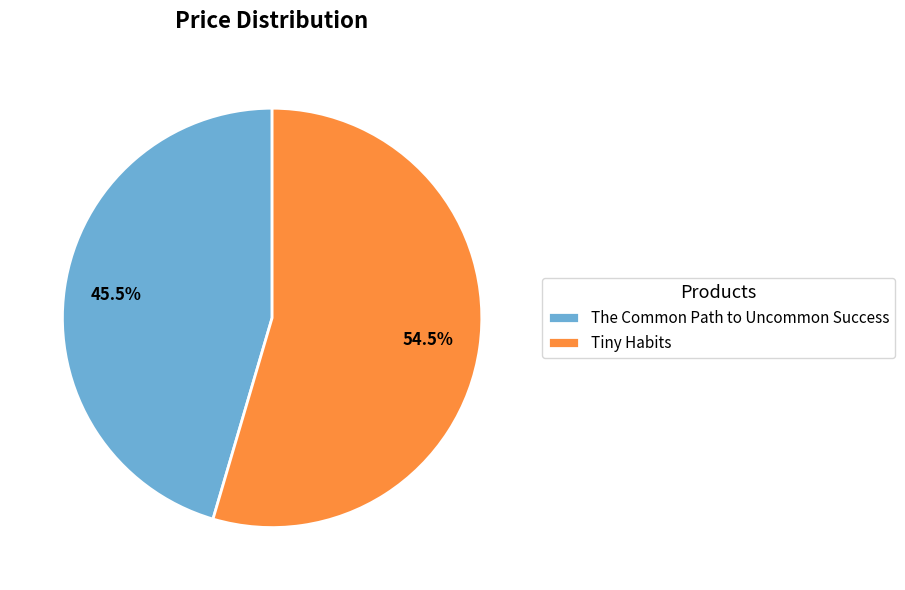

Does The Common Path to Uncommon Success represent more than half of the total?

No